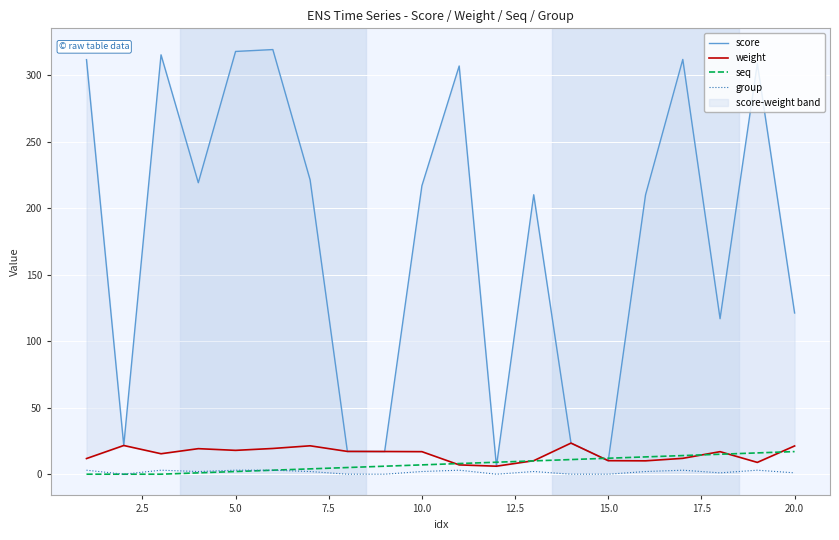

Reading left to right, list all the values displayed in this chart.

score: 311.8	21.6	315.4	219.2	317.9	319.3	221.3	17.1	17.1	216.9	307.0	6.0	210.1	23.4	10.2	210.0	311.9	116.9	308.9	121.2
weight: 11.8	21.6	15.4	19.2	17.9	19.3	21.4	17.1	17.1	16.9	7.0	6.0	10.1	23.4	10.2	10.0	11.9	16.9	8.9	21.2
seq: 0.0	0.0	0.0	1.0	2.0	3.0	4.0	5.0	6.0	7.0	8.0	9.0	10.0	11.0	12.0	13.0	14.0	15.0	16.0	17.0
group: 3.0	0.0	3.0	2.0	3.0	3.0	2.0	0.0	0.0	2.0	3.0	0.0	2.0	0.0	0.0	2.0	3.0	1.0	3.0	1.0